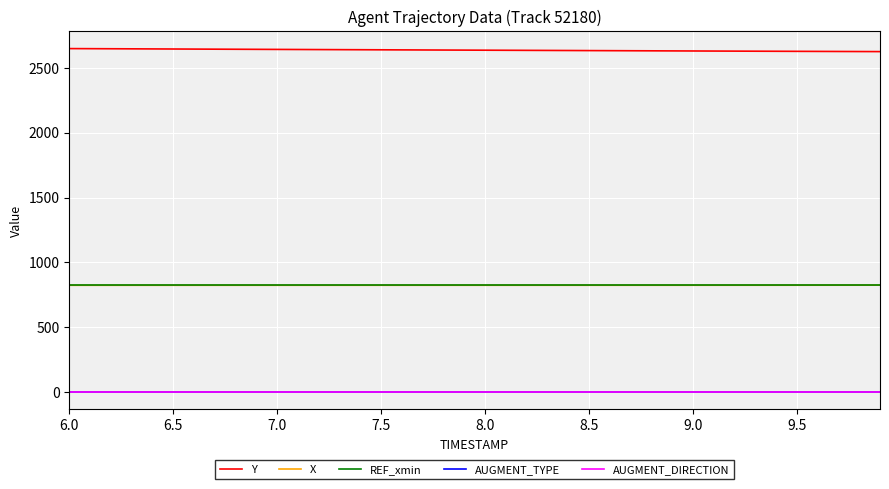

What are all the series names shown in the legend?

Y, X, REF_xmin, AUGMENT_TYPE, AUGMENT_DIRECTION